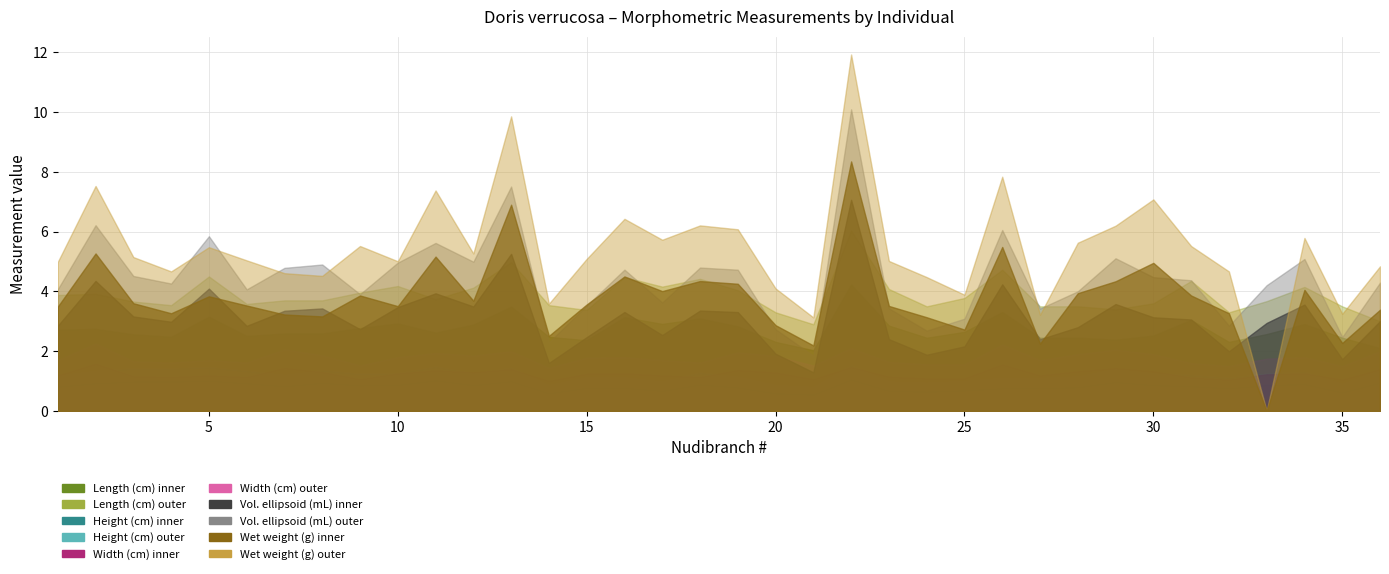

What value does the Wet weight (g) series have at 5?

5.5